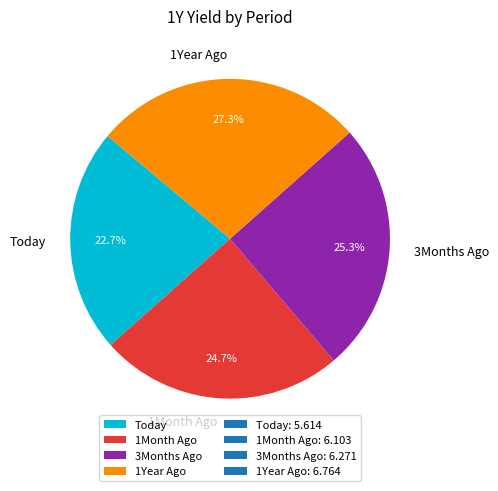

Is it true that 3Months Ago is 25% of the pie?

True